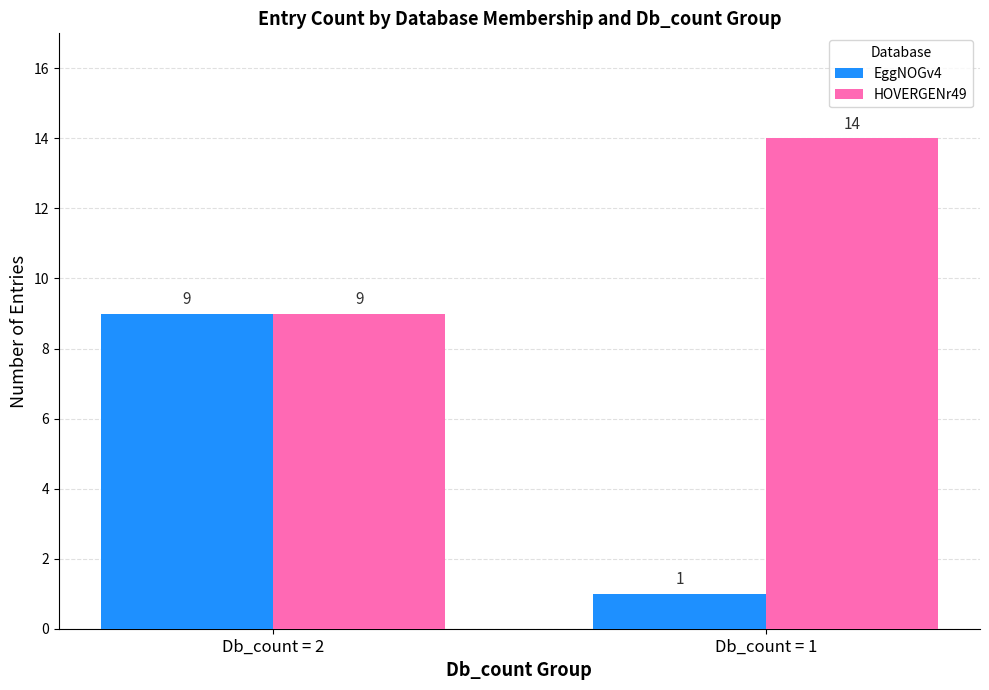

Count the HOVERGENr49 values in the range 9 to 14.

2